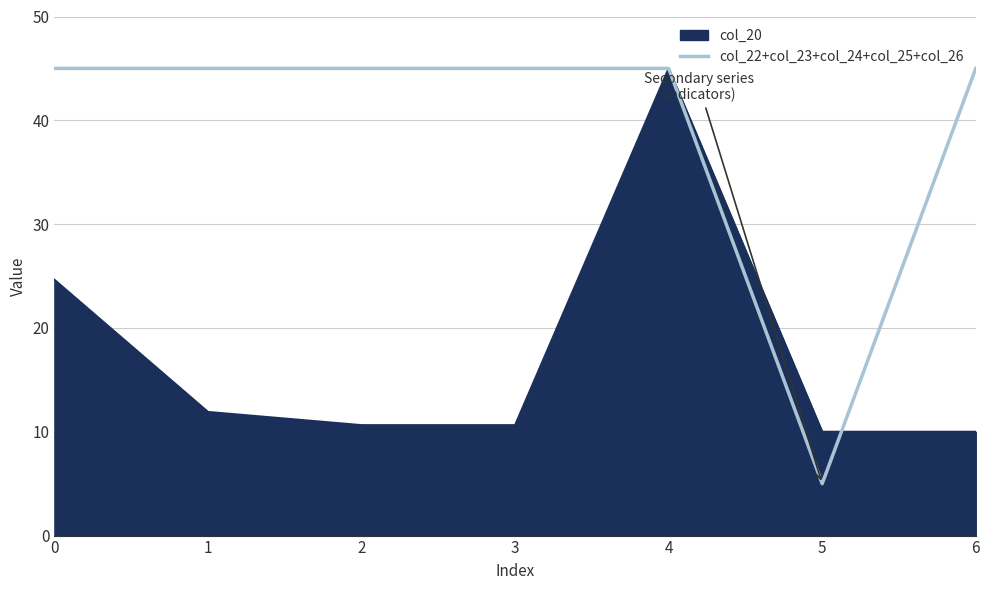

Between 1 and 4, which series saw the biggest shift?

col_20